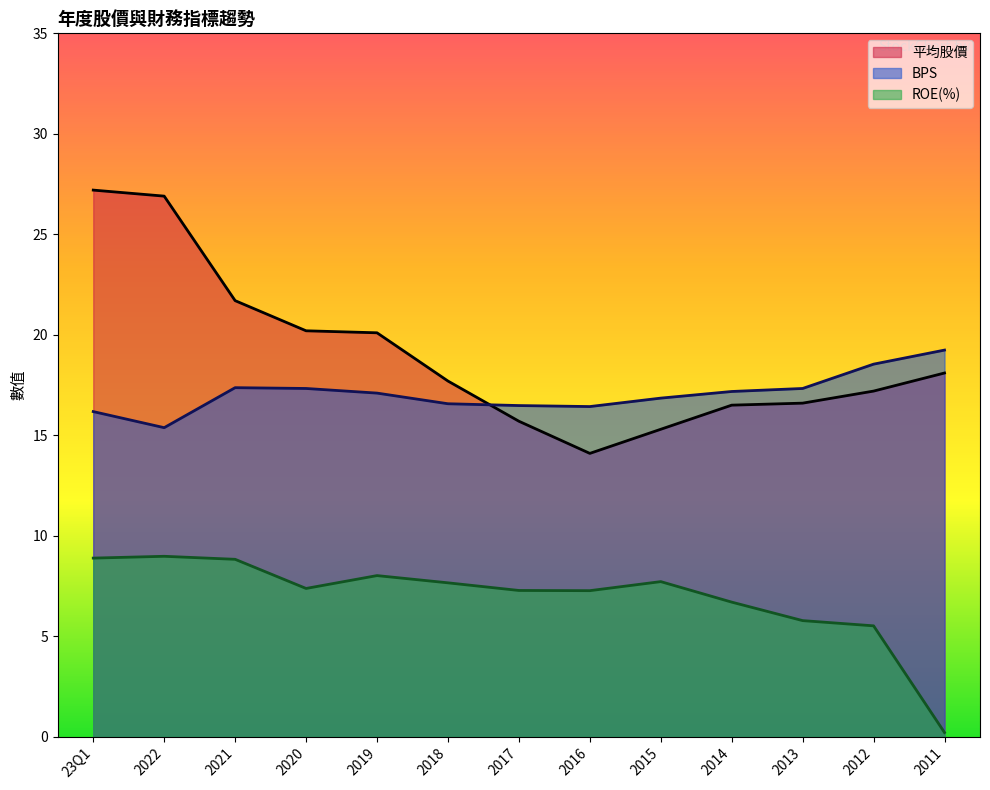

What is the label of the 5th point from the left?

2019